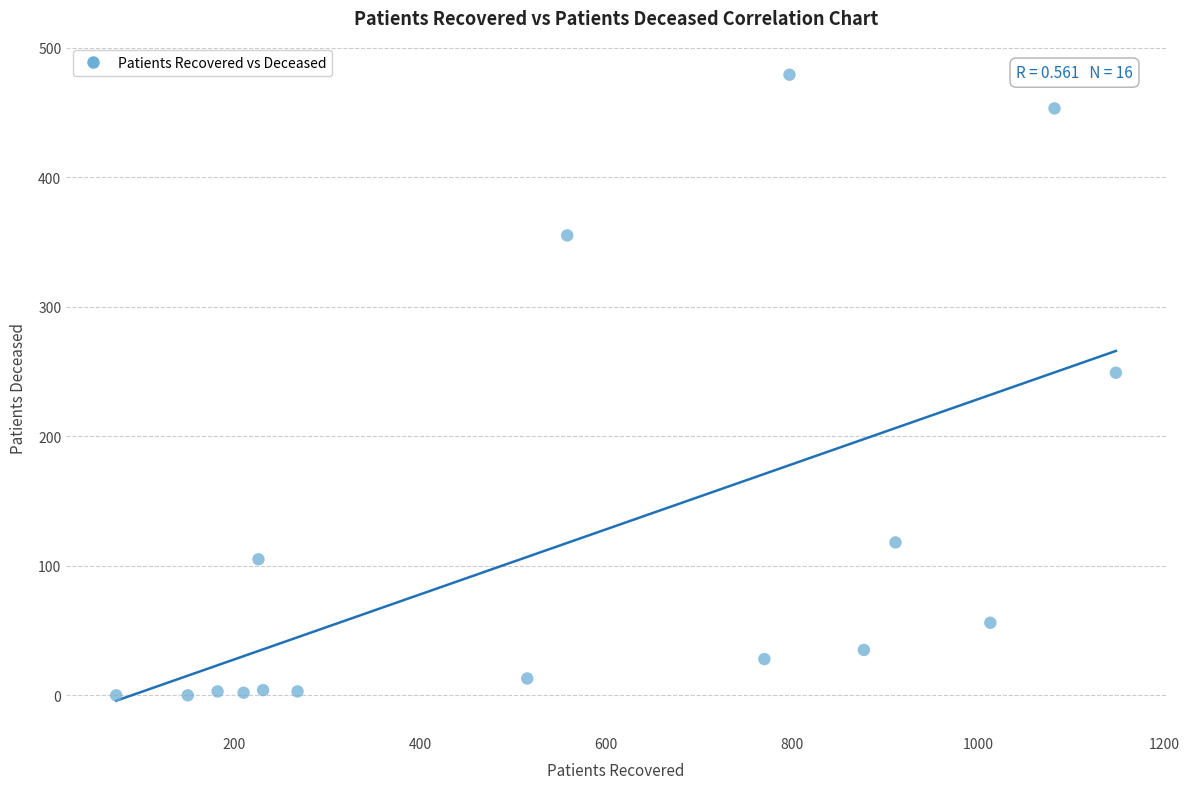

What Y value in the scatter plot is closest to 239?

249